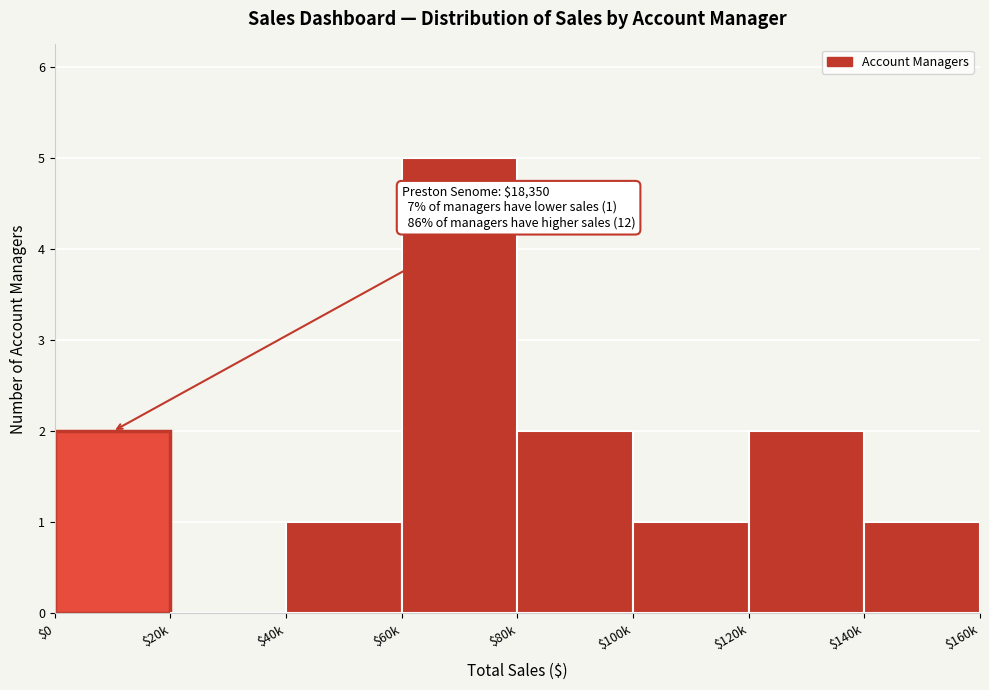

What is the greatest value displayed?

5